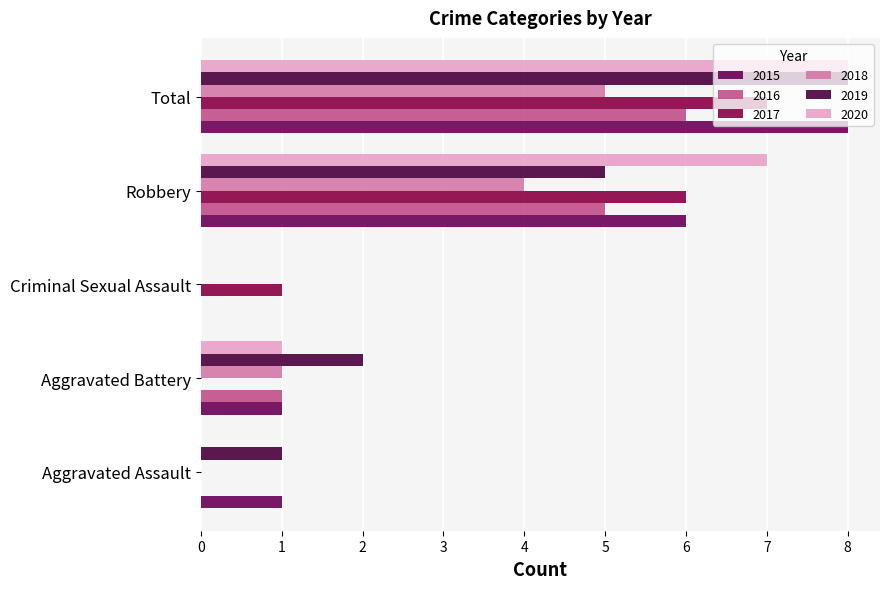

At which category is the sum across all series the highest?

Total